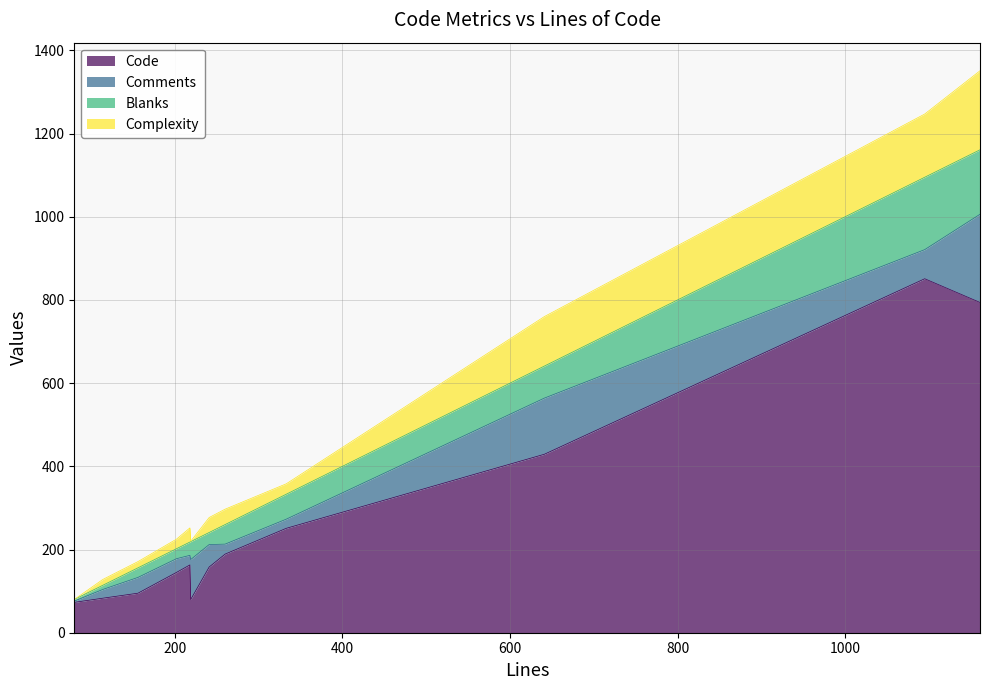

True or false: Complexity and Blanks cross at least once.

False